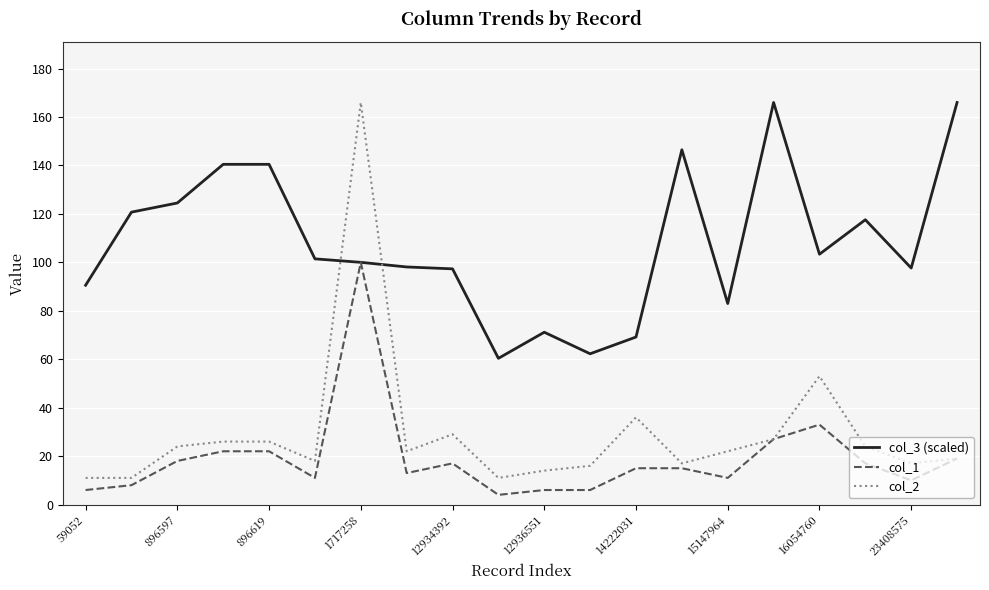

Which series has the largest total across all categories?

col_3 (scaled)